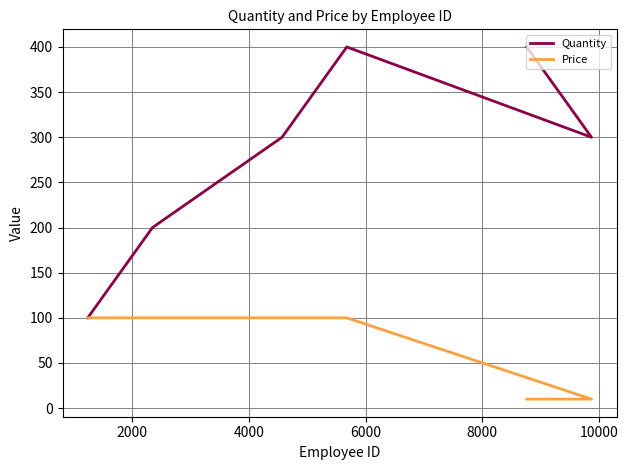

Count the number of data series in this chart.

2